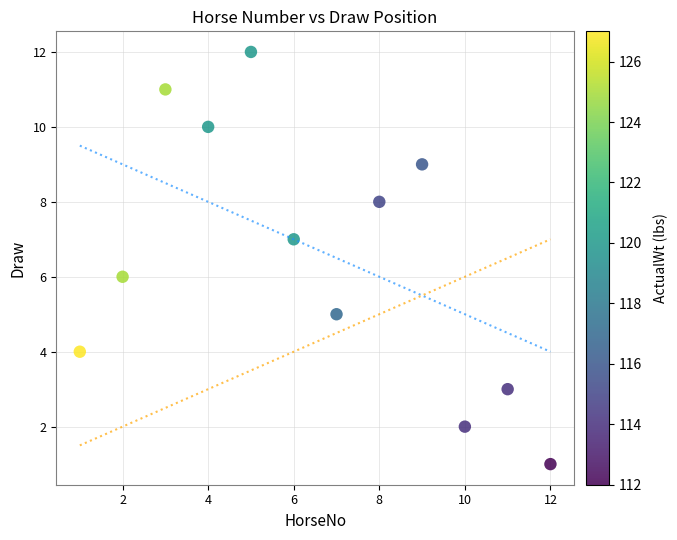

What is the average X value?

6